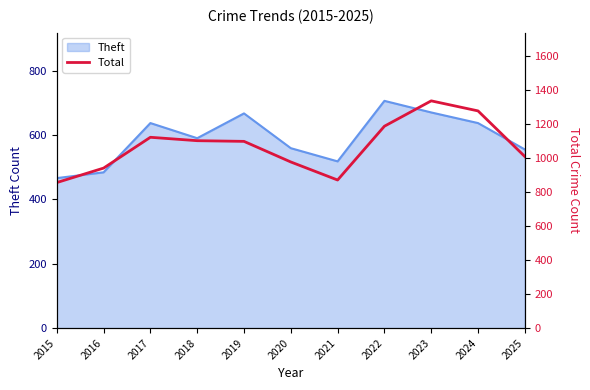

Is it true that Theft equals 637 at 2024?

True